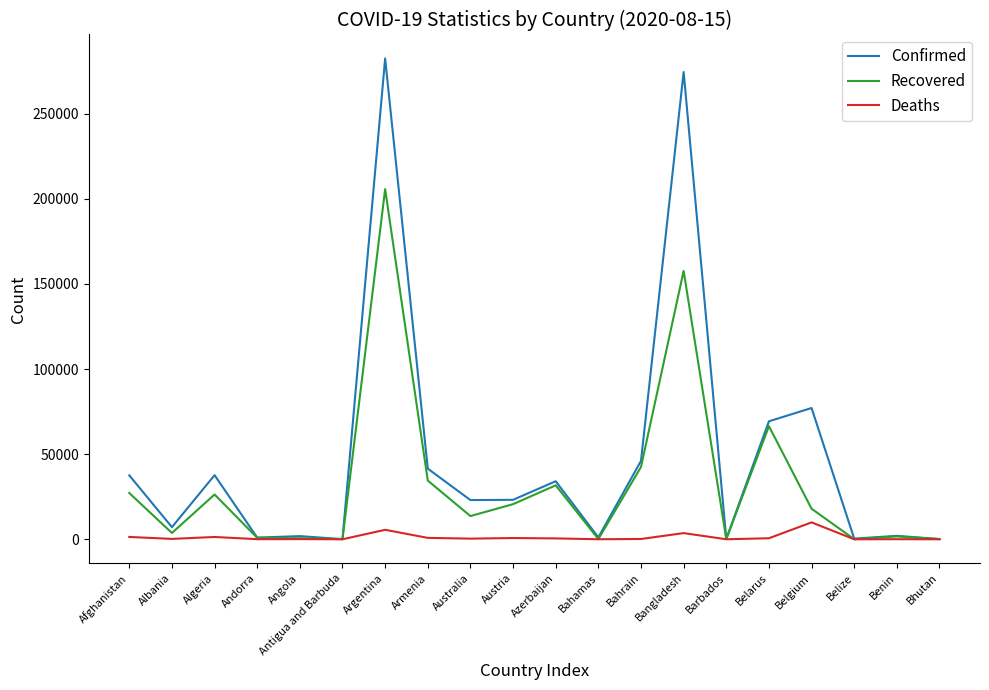

What is the difference between the maximum and minimum values in the Deaths series?

9924